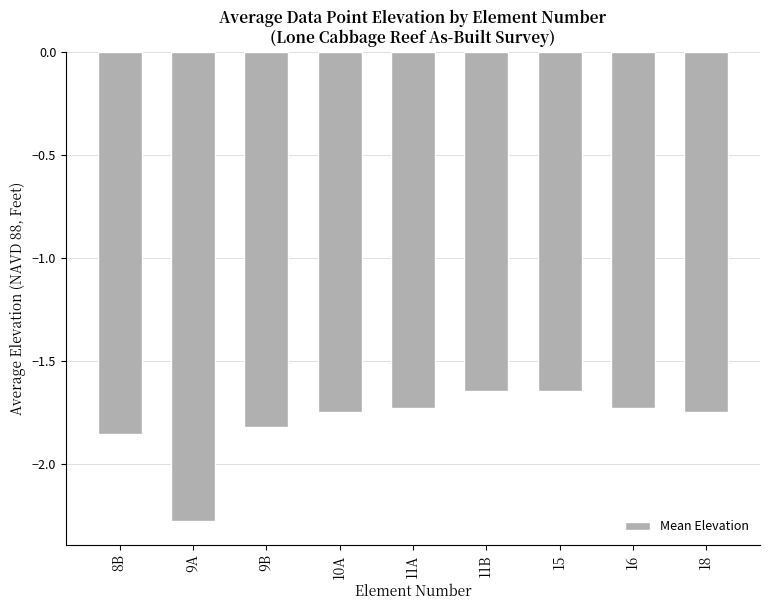

The chart shows a value of -1.0 at 16. True or false?

False